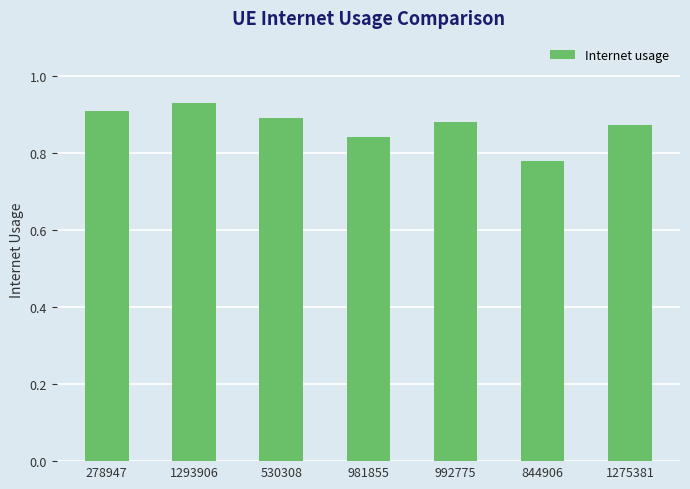

At which label is the value closest to 0?

844906